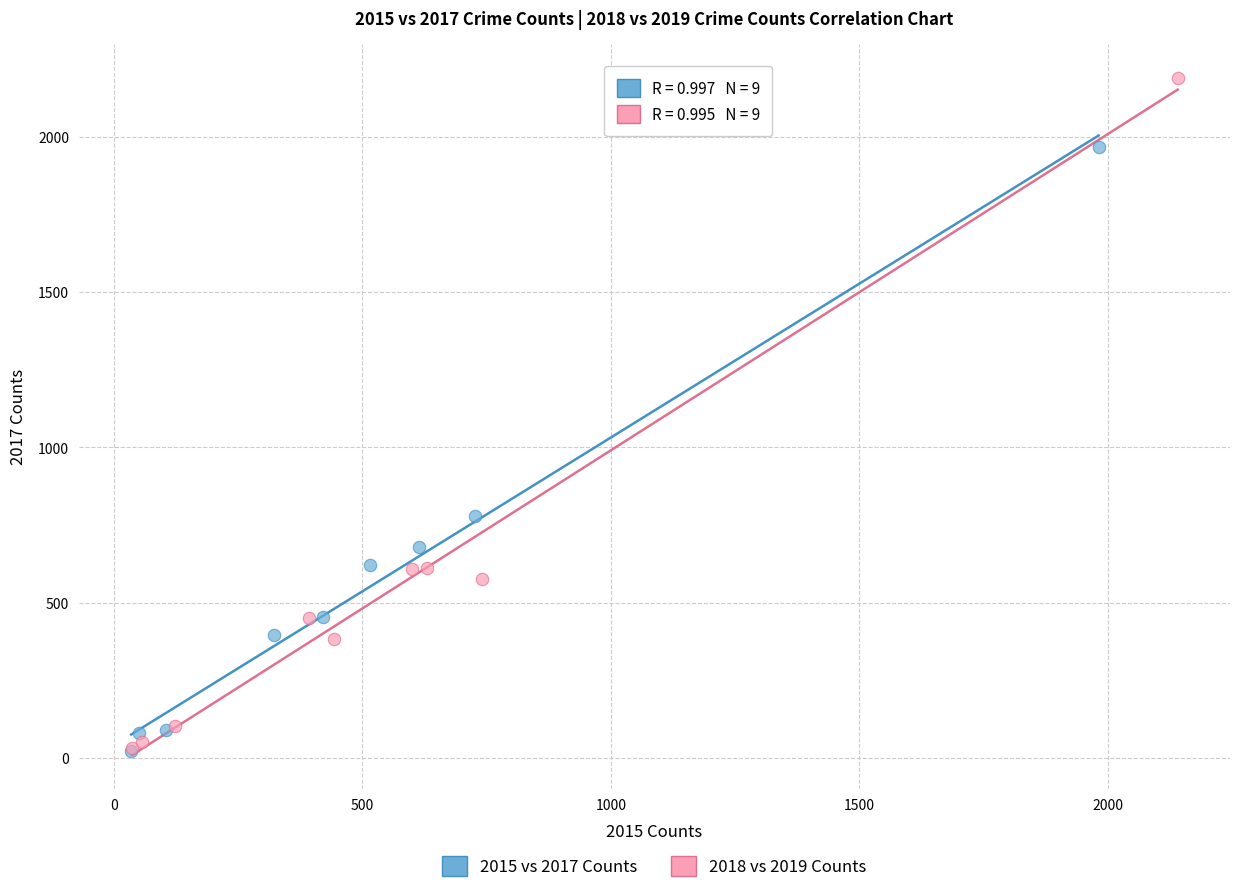

Which series has the widest spread of Y values?

2018 vs 2019 Counts